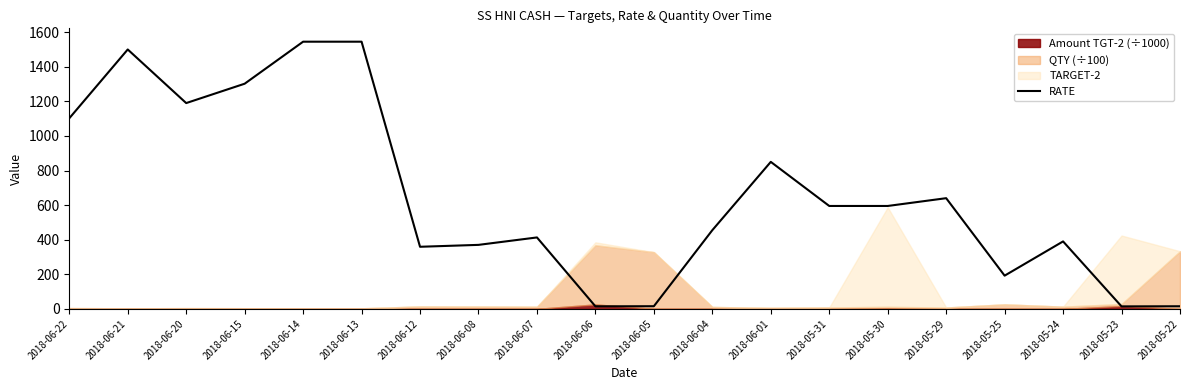

Which category has the highest value across all series?

2018-06-14